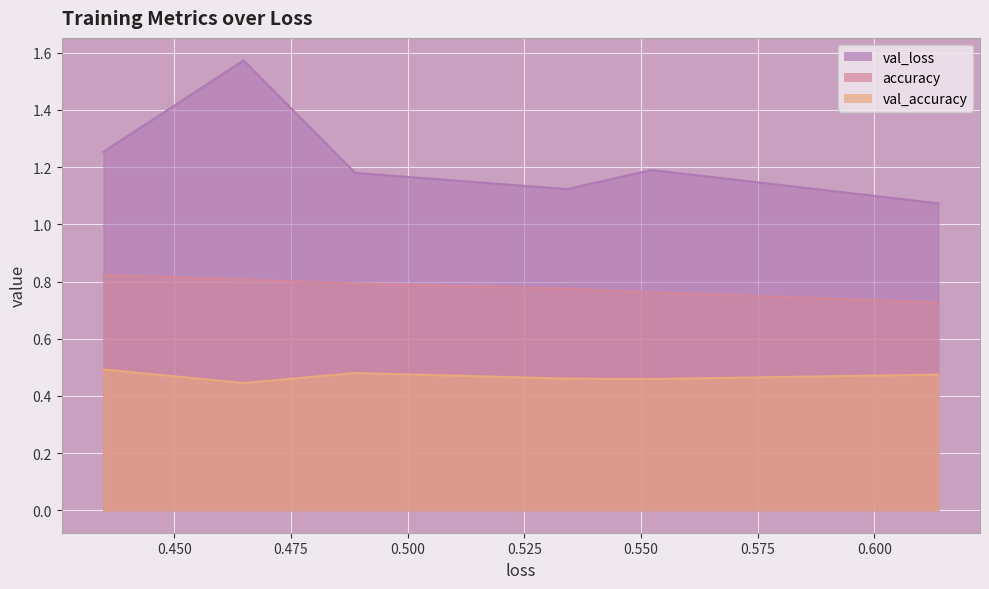

True or false: accuracy and val_loss cross at least once.

False